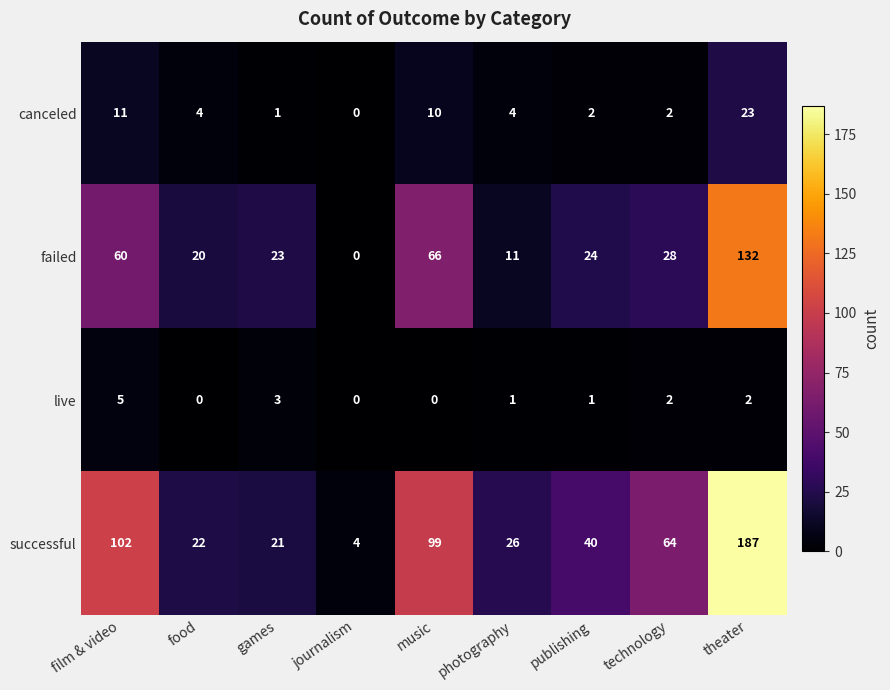

At which label is successful closest to 95?

music